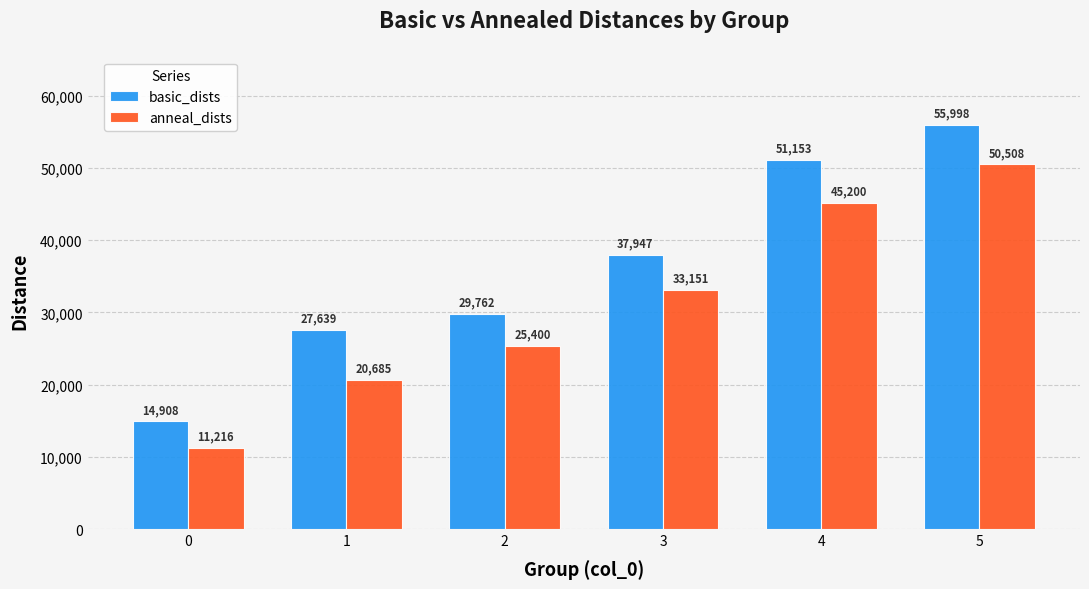

Does the chart contain stacked bars?

No